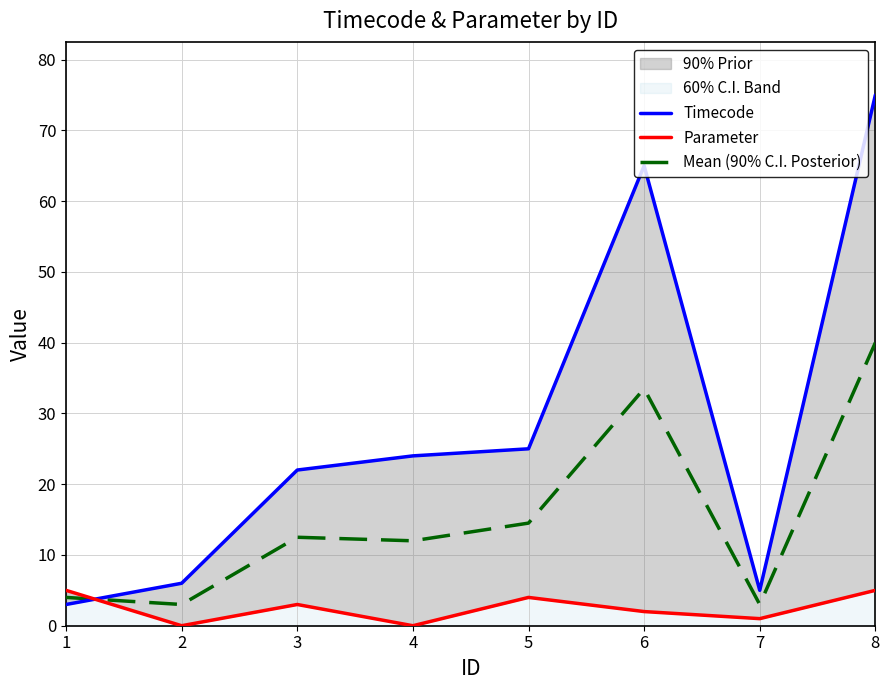

How many values in the Parameter series exceed 3?

3